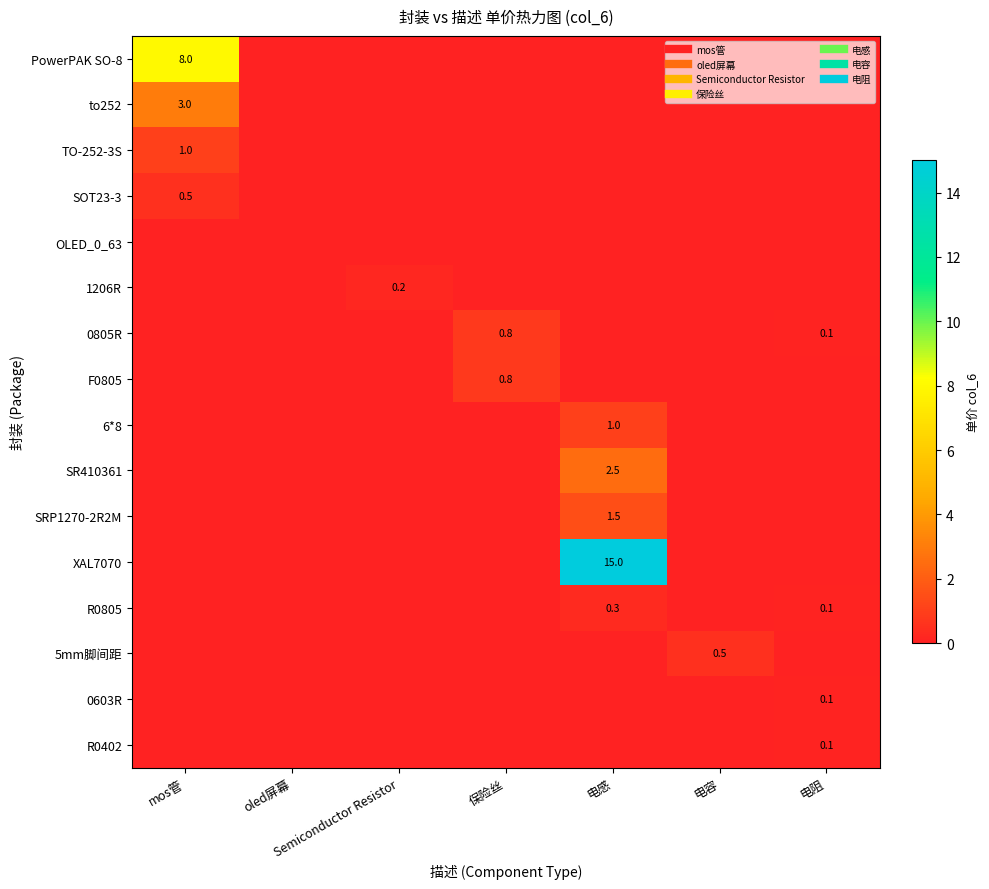

At which label is SR410361 closest to 1?

mos管